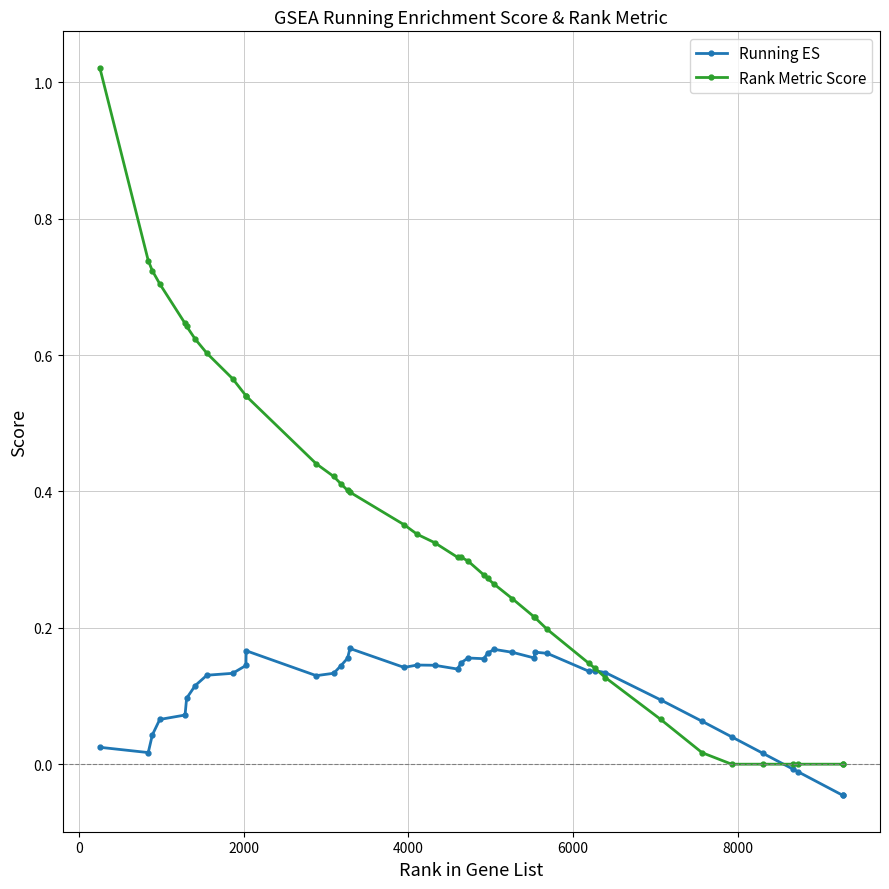

Which series has the widest spread of values?

Rank Metric Score